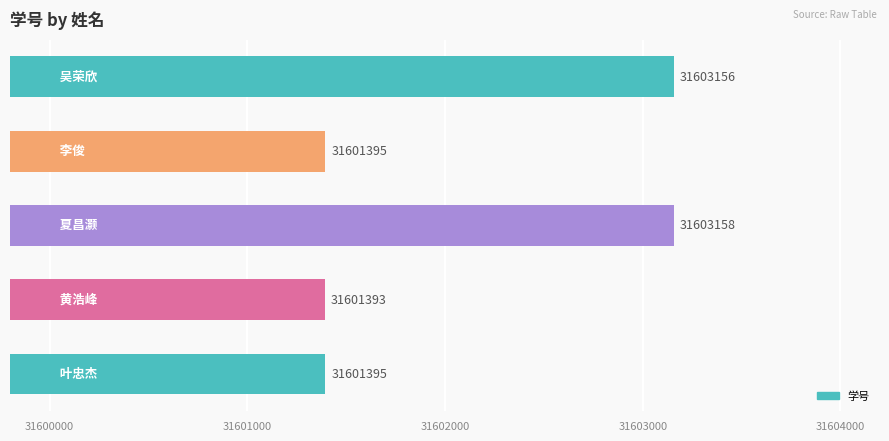

What is the maximum value shown in the chart?

31603158